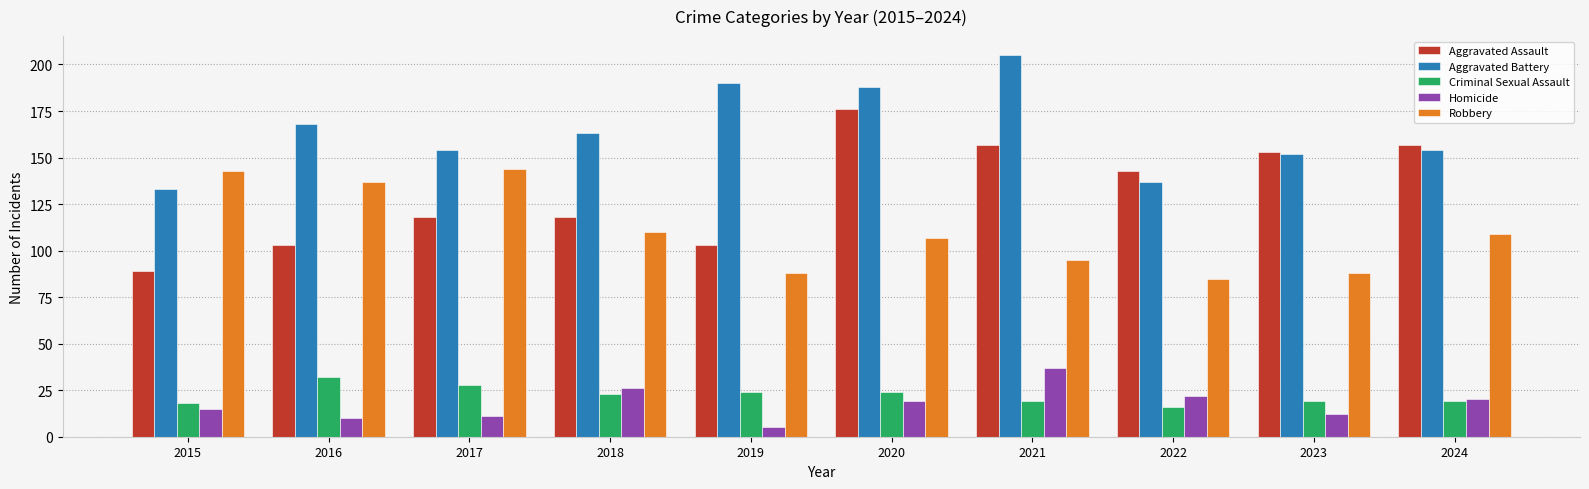

Does the chart contain any negative values?

No